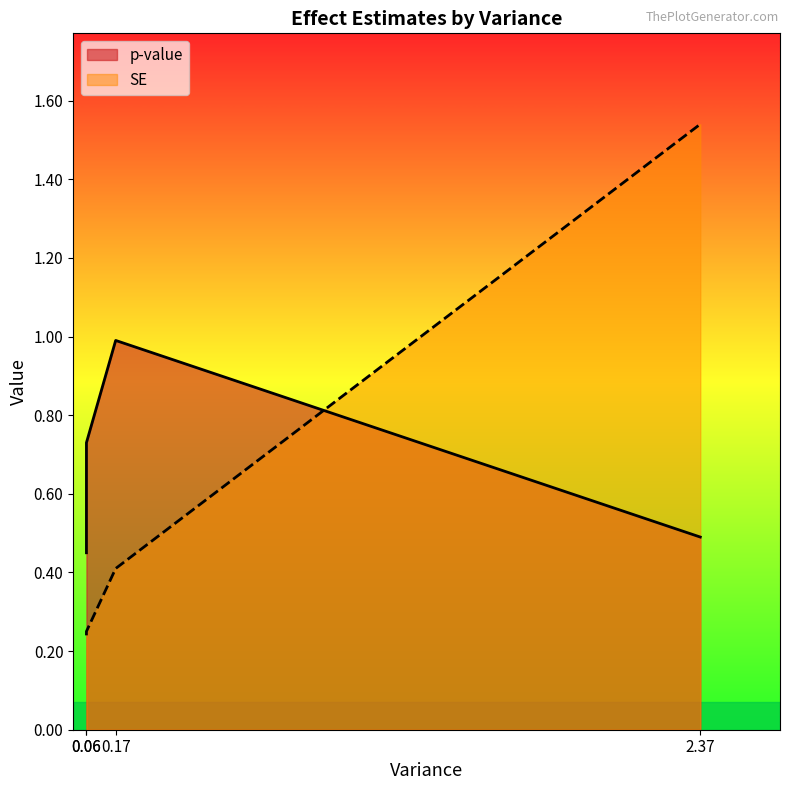

Which series has the largest range (max minus min)?

SE